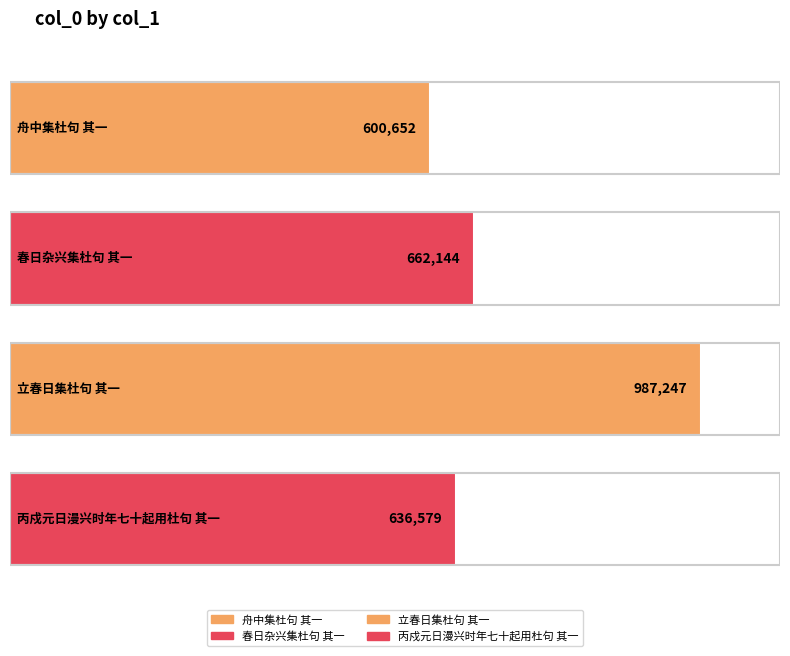

List the labels in order of value, smallest first.

舟中集杜句 其一, 丙戍元日漫兴时年七十起用杜句 其一, 春日杂兴集杜句 其一, 立春日集杜句 其一